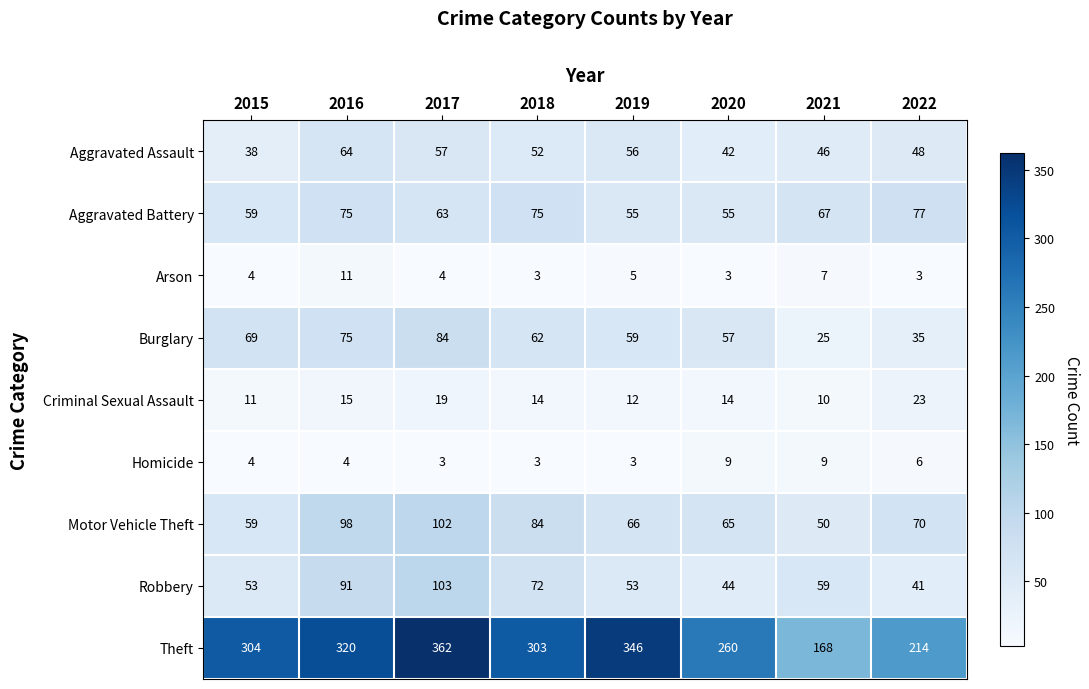

Which series has the largest total across all categories?

Theft